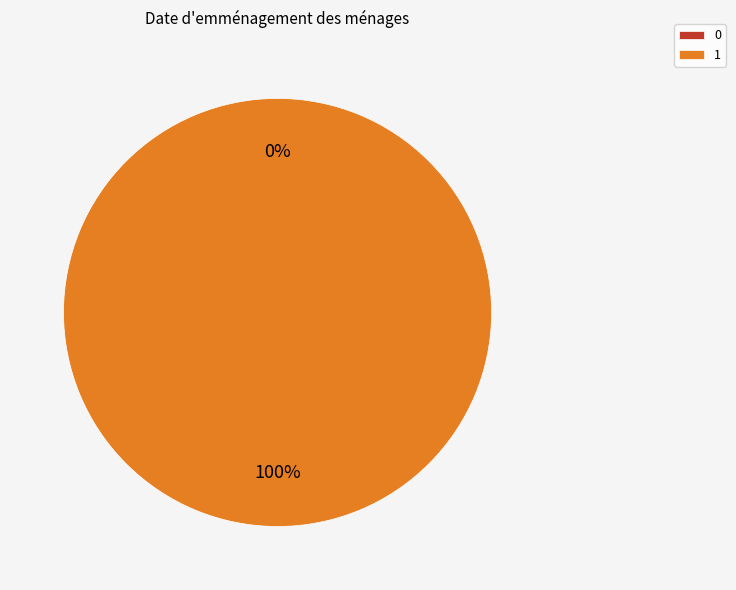

To the nearest percent, what is the difference between the largest and smallest slice percentages?

100%